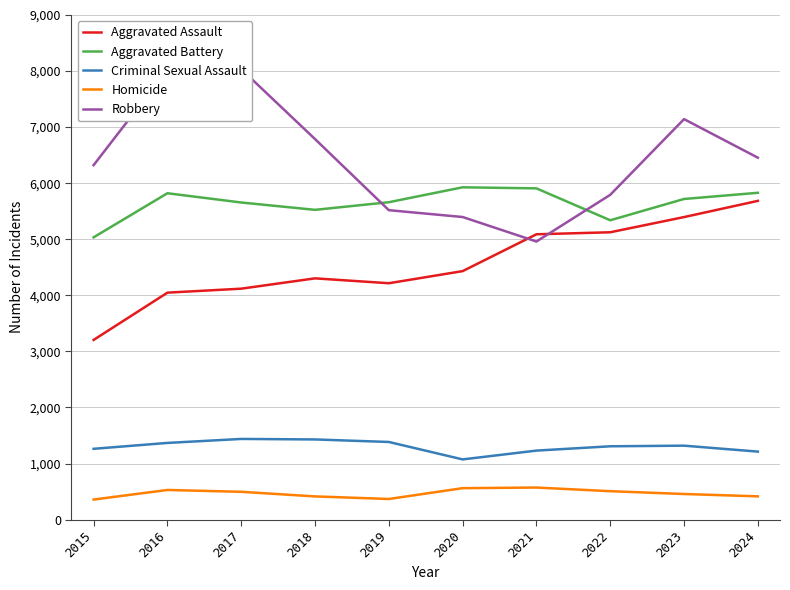

At which label does Aggravated Assault first exceed 4432?

2021